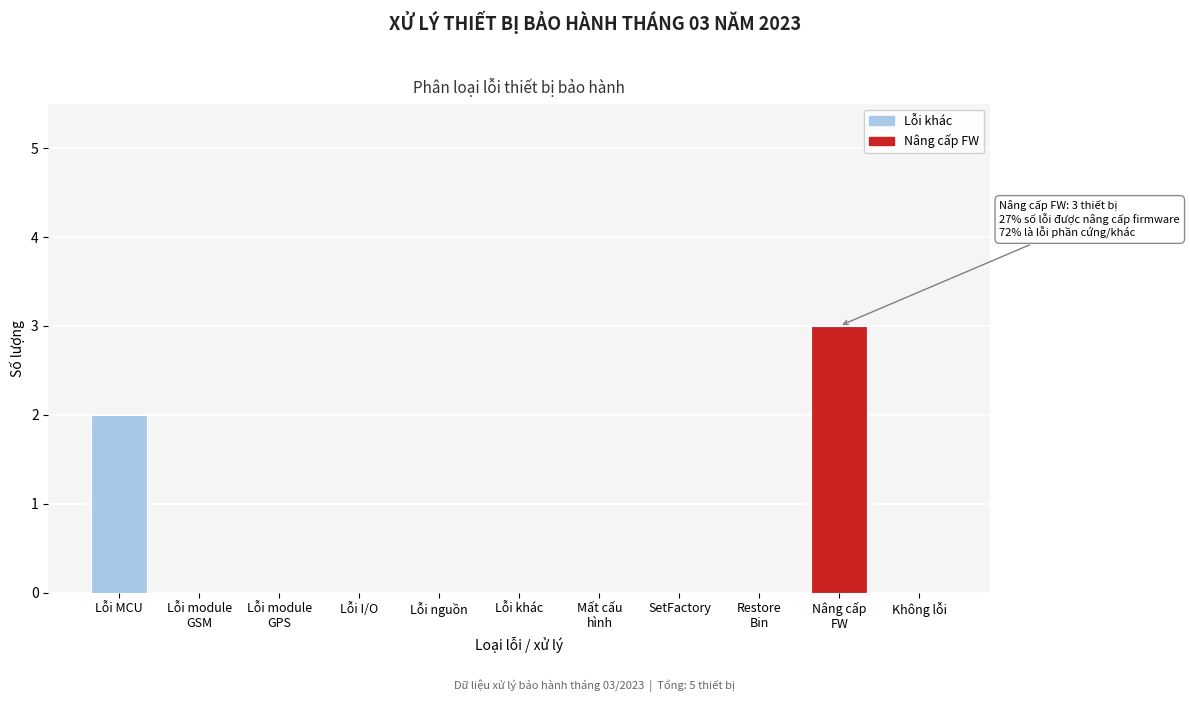

What is the maximum value shown in the chart?

3